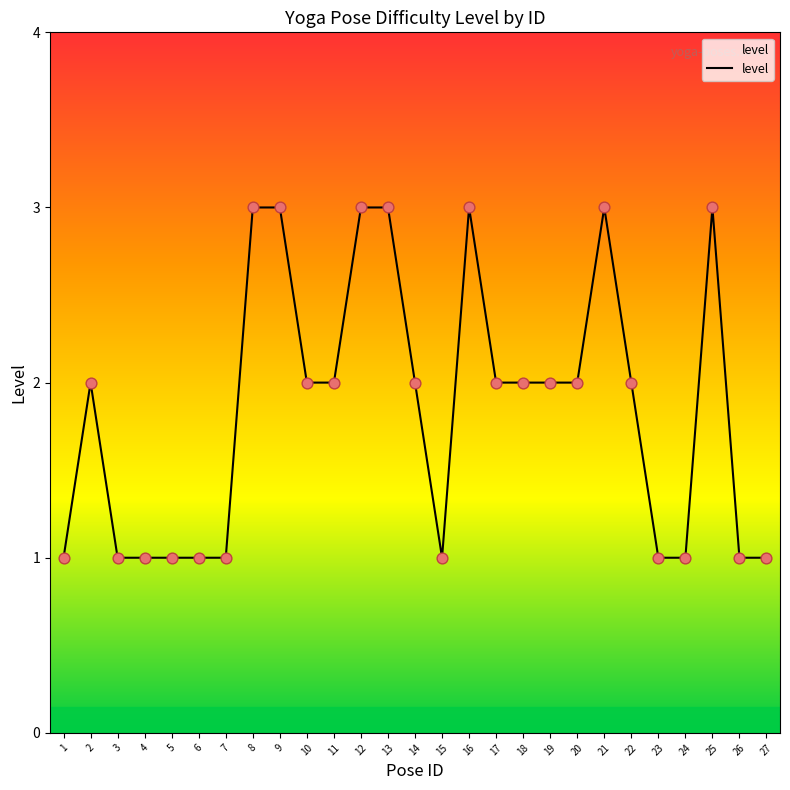

Which has a higher value, 4 or 25?

25